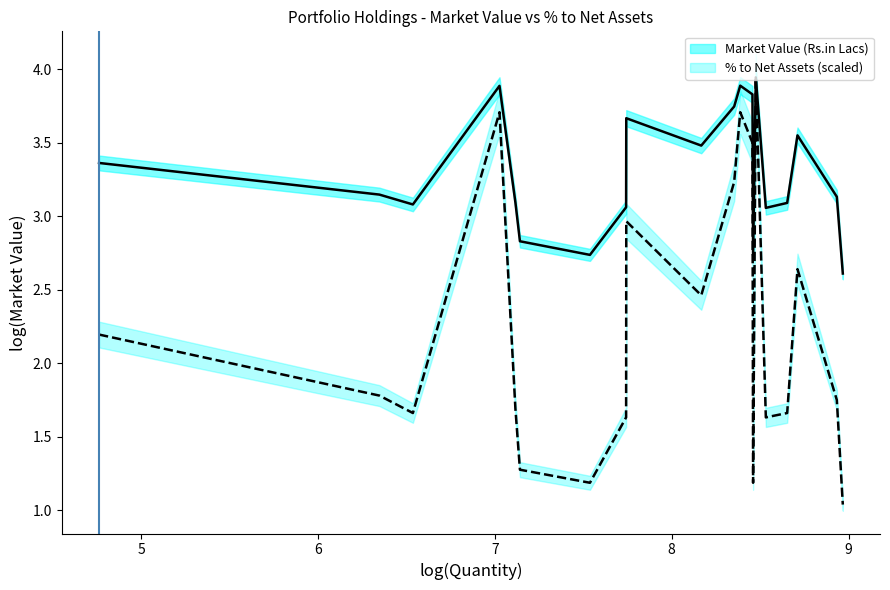

Is the value of Market Value (Rs.in Lacs) at 10 greater than the value of % to Net Assets (scaled) at 10?

Yes